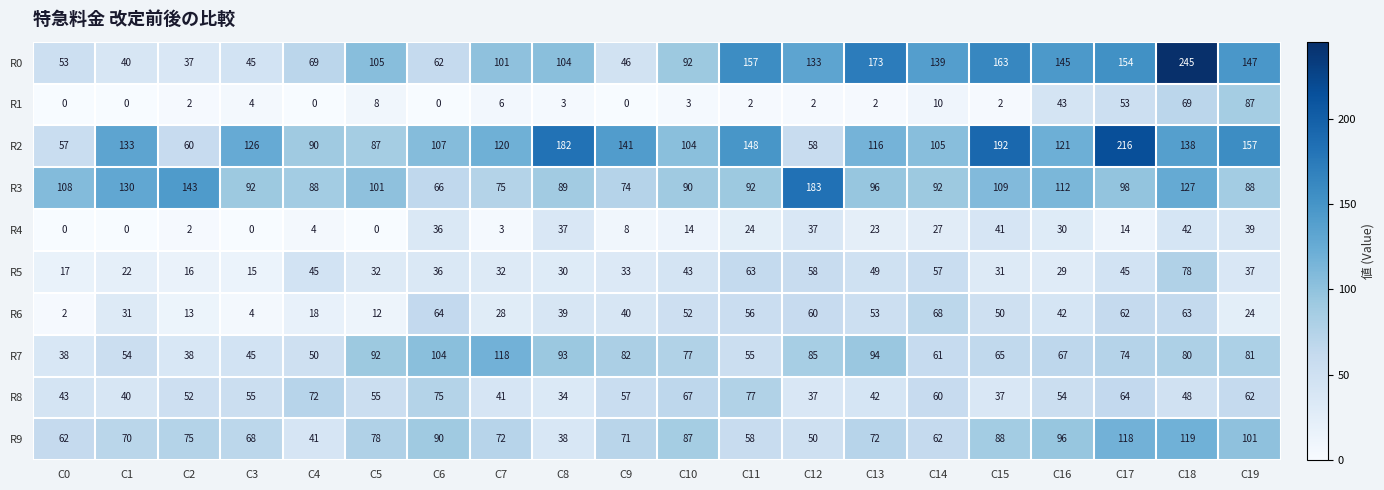

What is the sum of the R4 values at C3 and C12?

37